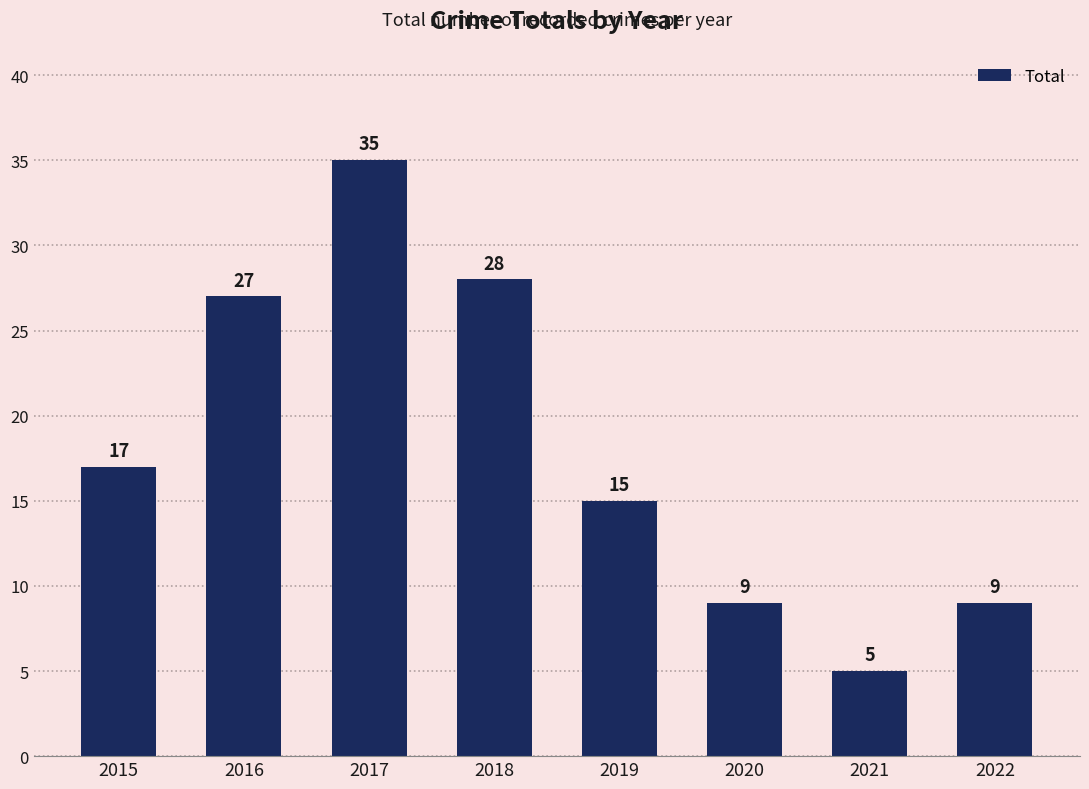

What is the difference between the values at 2019 and 2016?

12